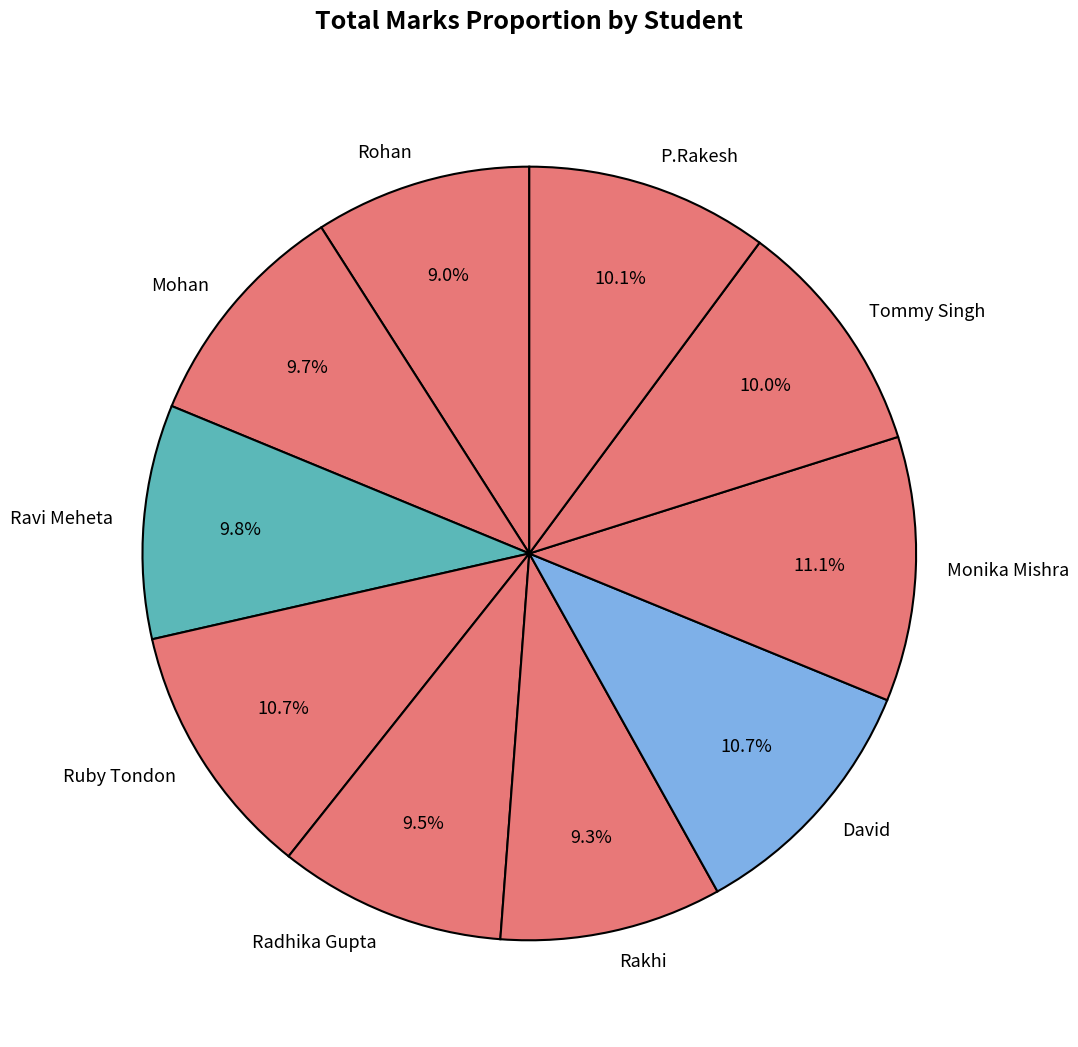

What percentage do P.Rakesh and Rakhi together represent?

19.4%